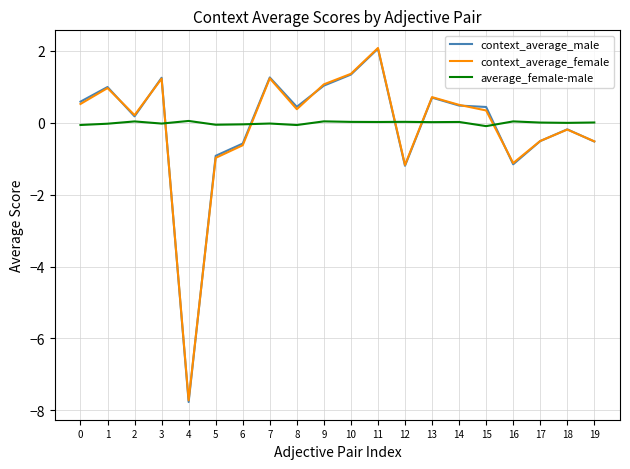

At how many categories does at least one series exceed -4?

20